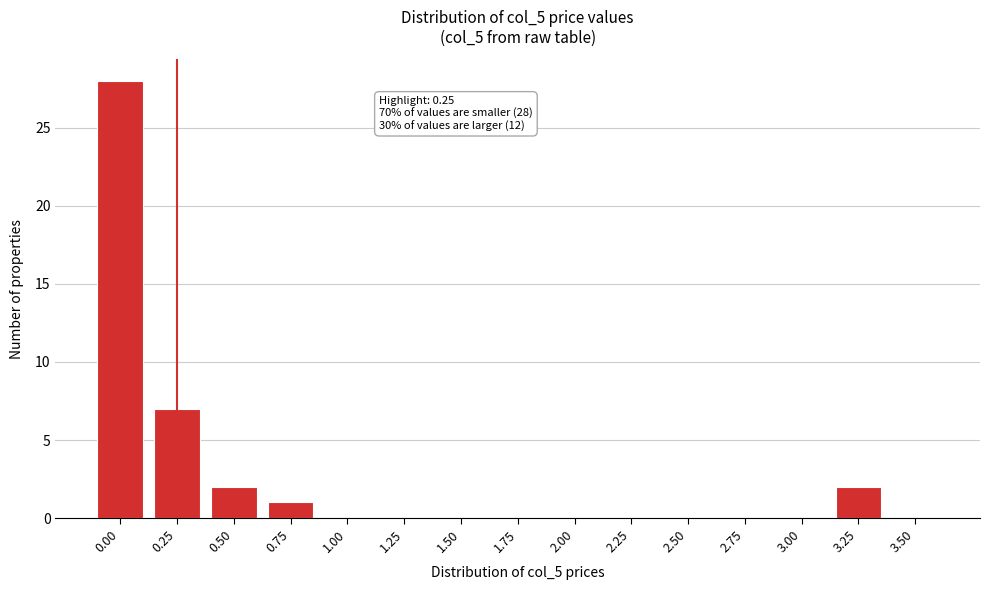

Reading left to right, transcribe all the data shown in this chart.

0.00=28	0.25=7	0.50=2	0.75=1	1.00=0	1.25=0	1.50=0	1.75=0	2.00=0	2.25=0	2.50=0	2.75=0	3.00=0	3.25=2	3.50=0